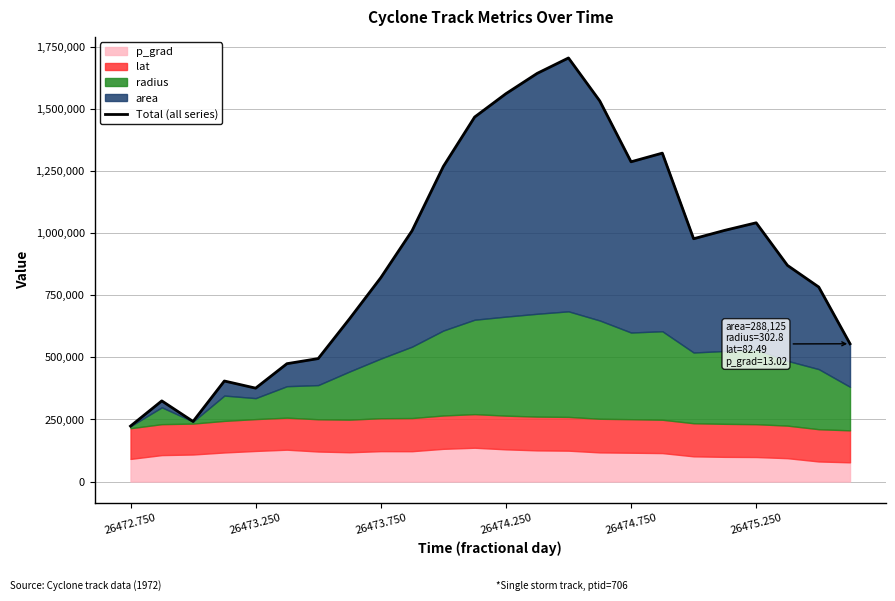

Between 23 and 14, which is larger?

14